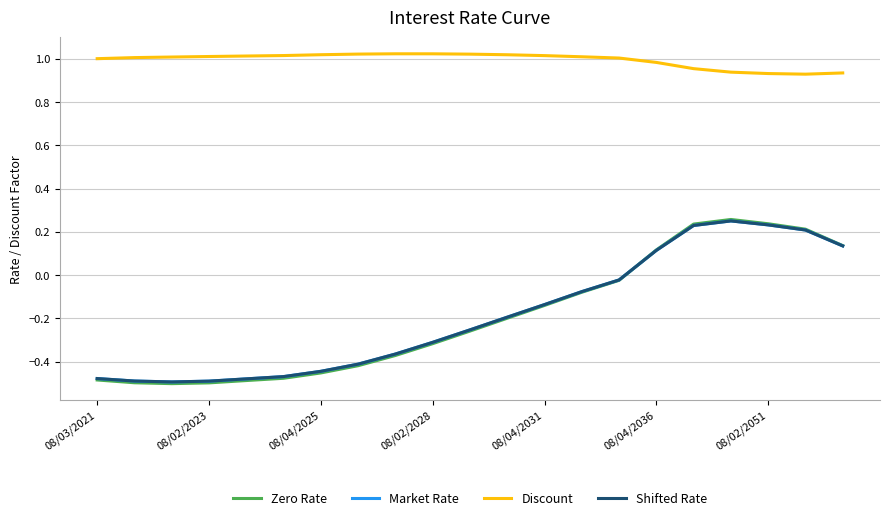

How many intersections are there between Zero Rate and Market Rate?

1